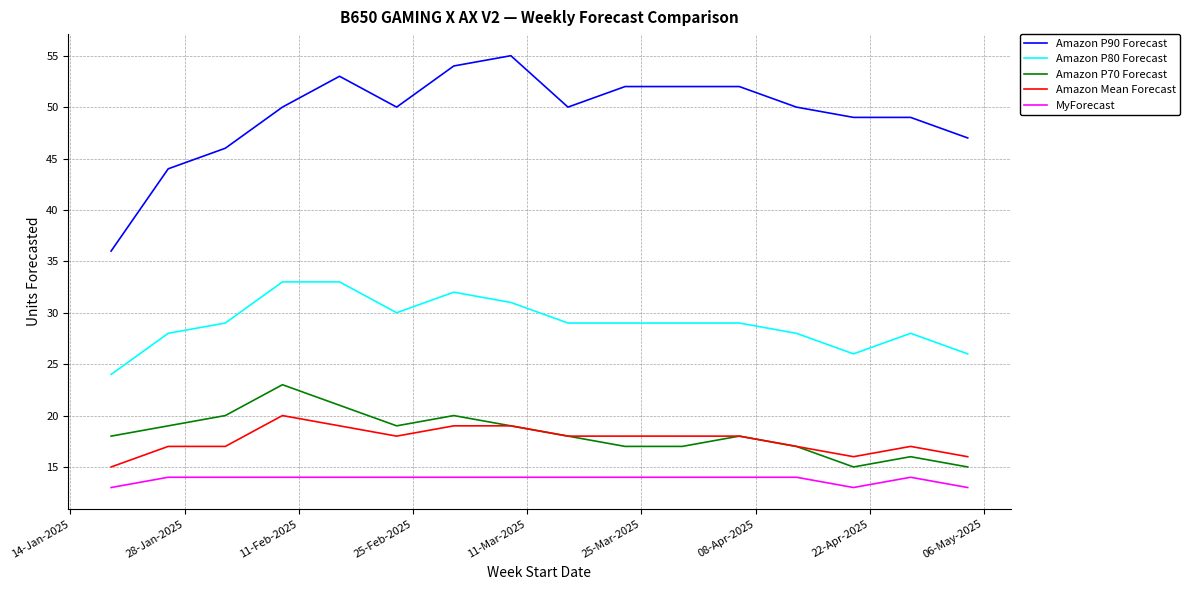

What is the smallest value displayed?

13